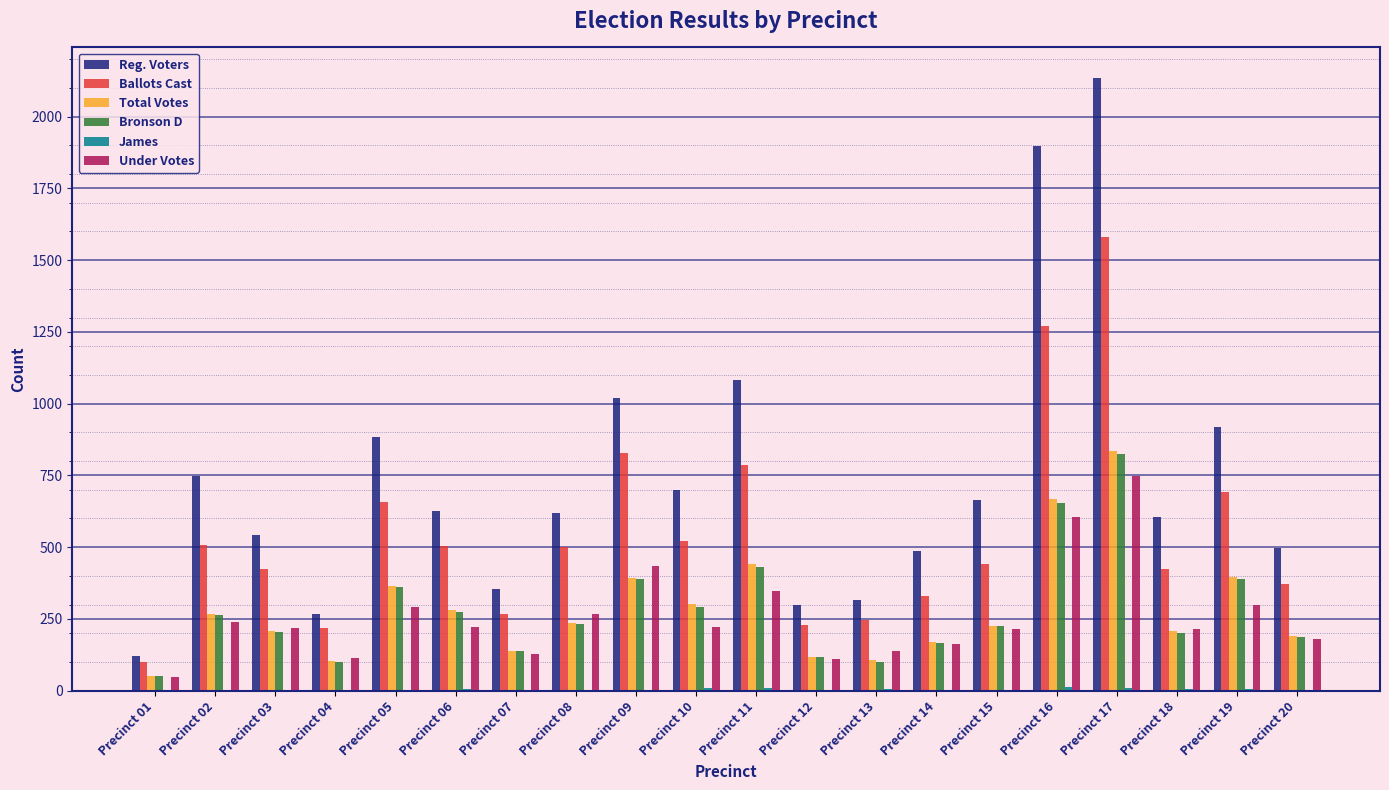

Which label corresponds to the largest value in the chart?

Precinct 17